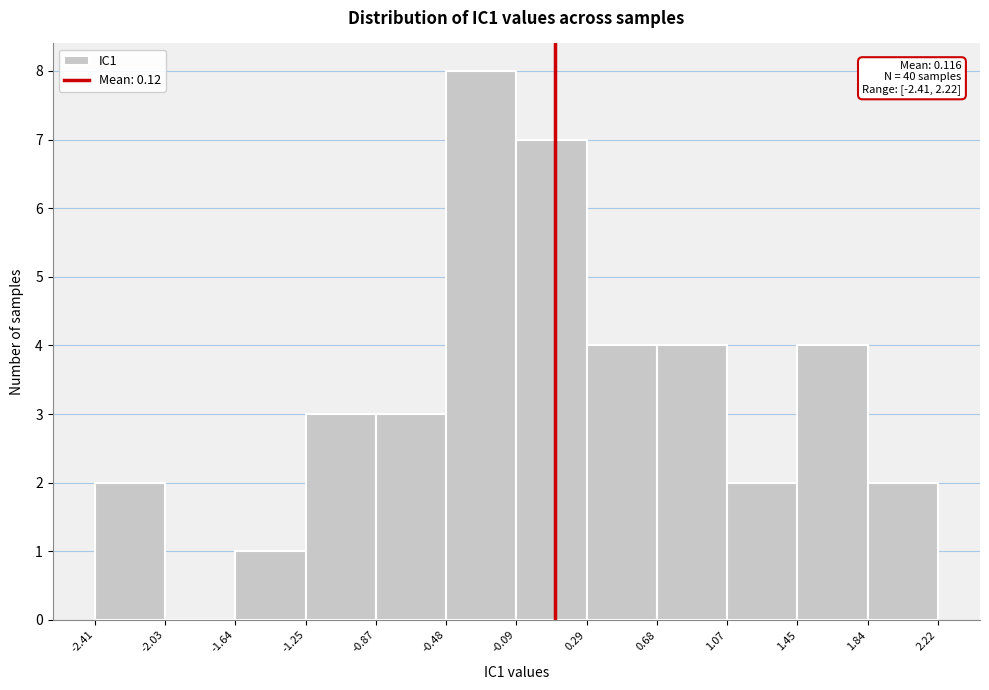

Over which range of the x-axis is the bar tallest?

-0.48 to -0.09